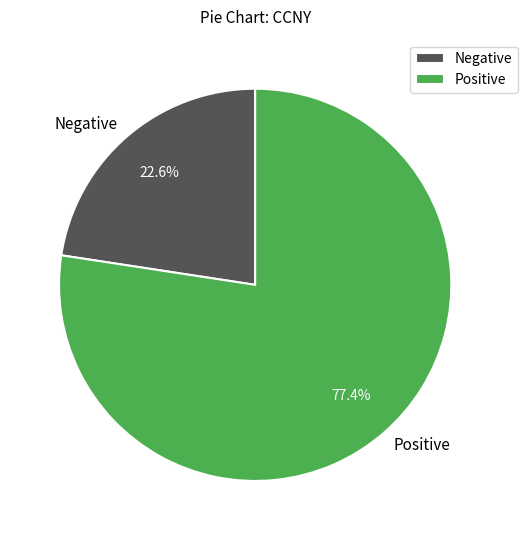

How many slices are in this pie chart?

2